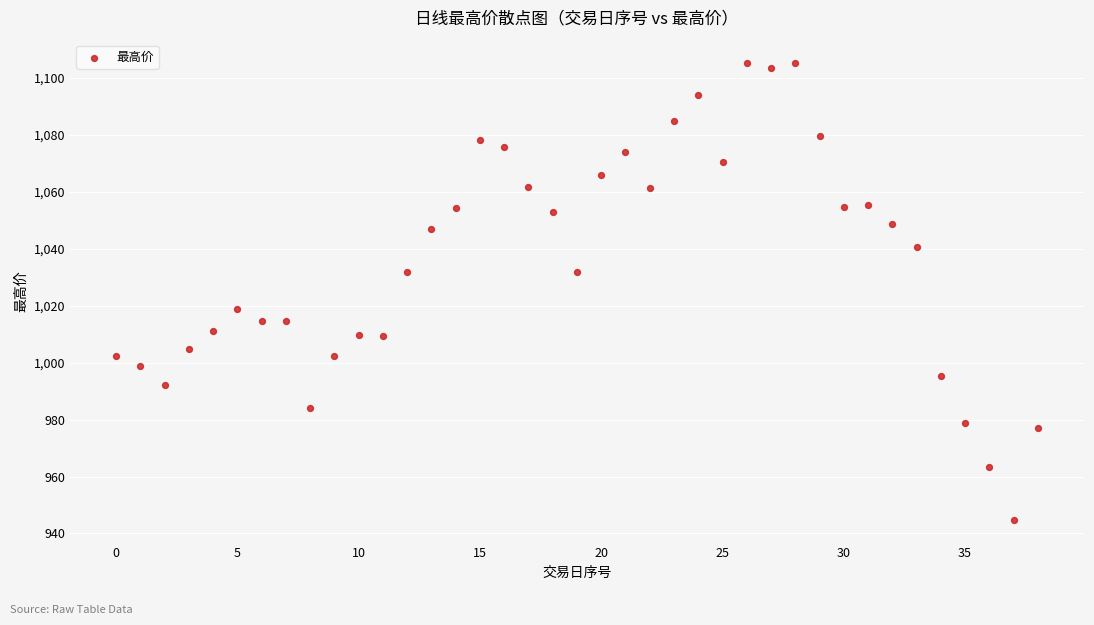

What is the range of Y values (max minus min)?

160.7